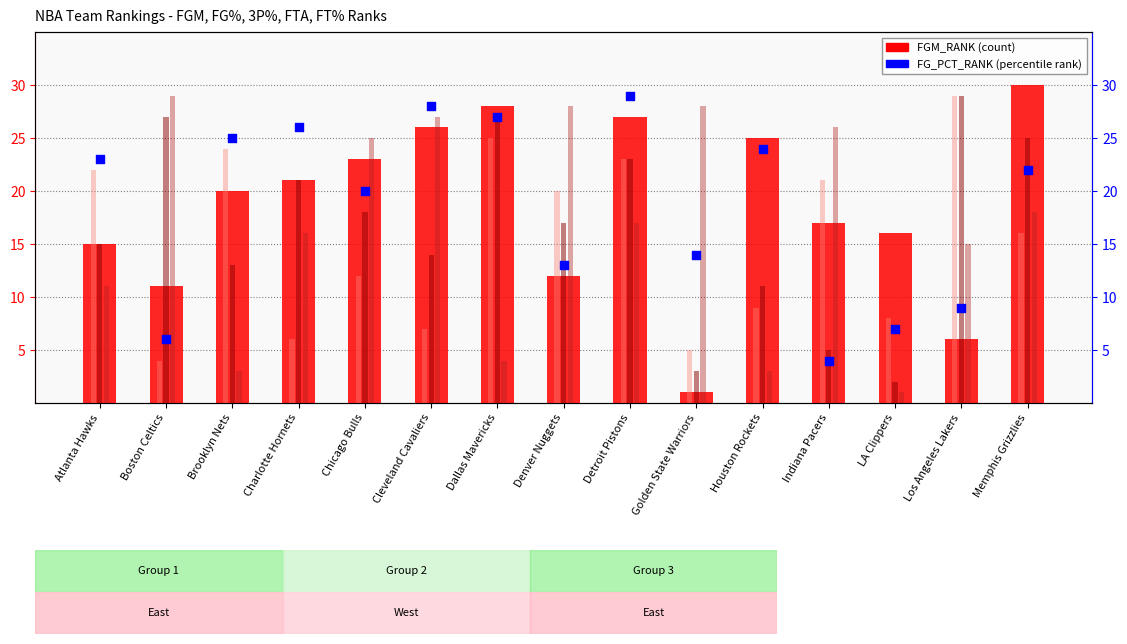

What is the total value across all series at Houston Rockets?

72